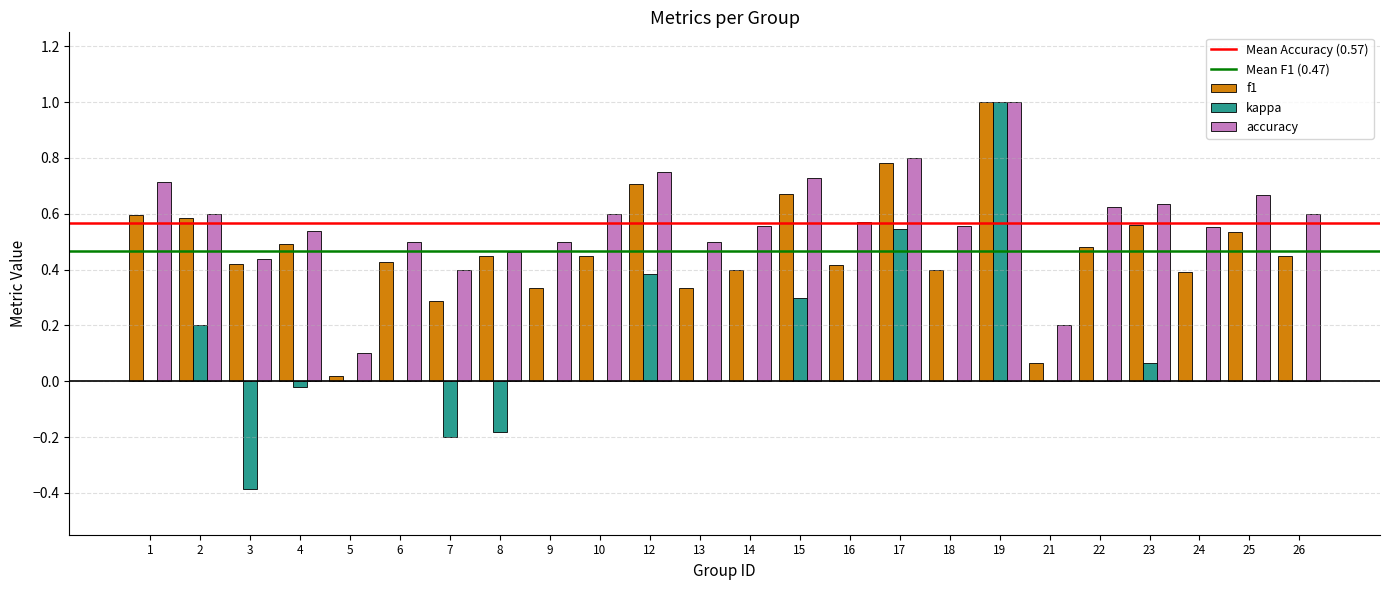

What is the total value across all series at 26?

1.1